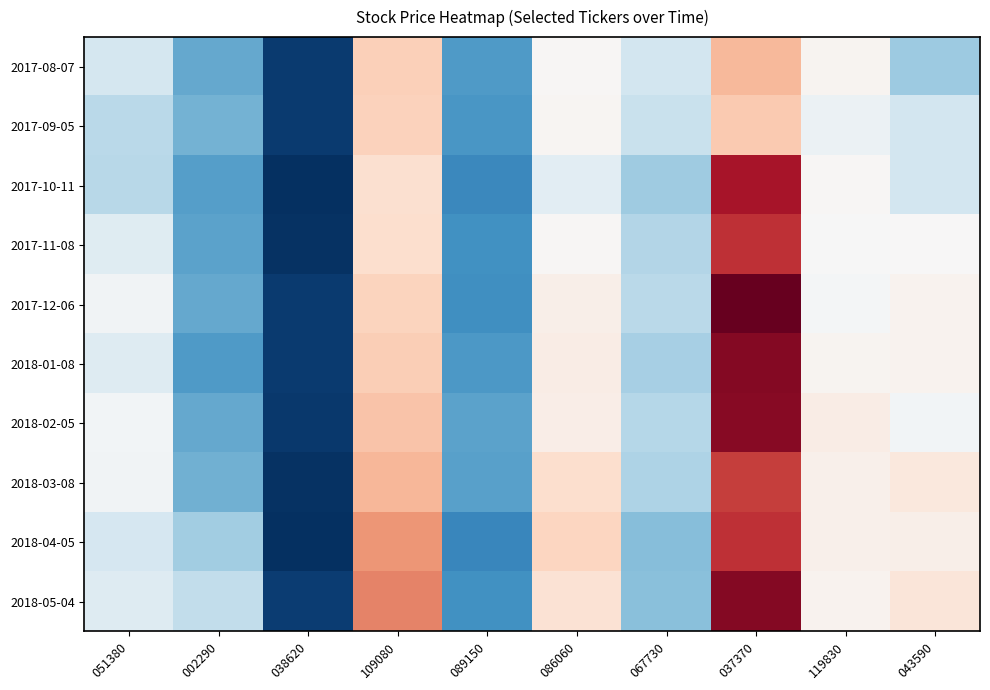

Which series changed the most between 038620 and 089150?

2018-03-08